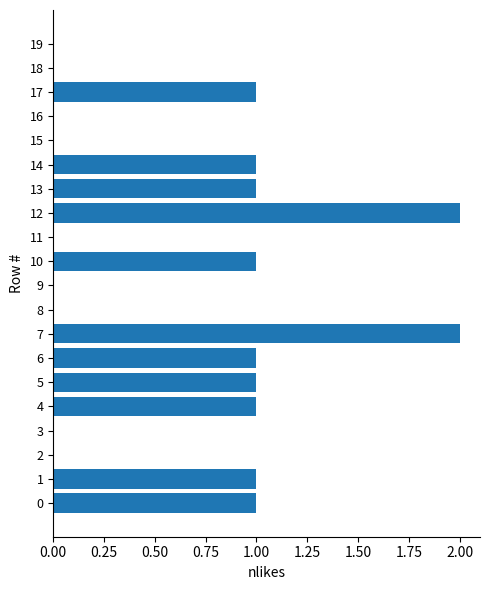

What is the sum of all values?

13